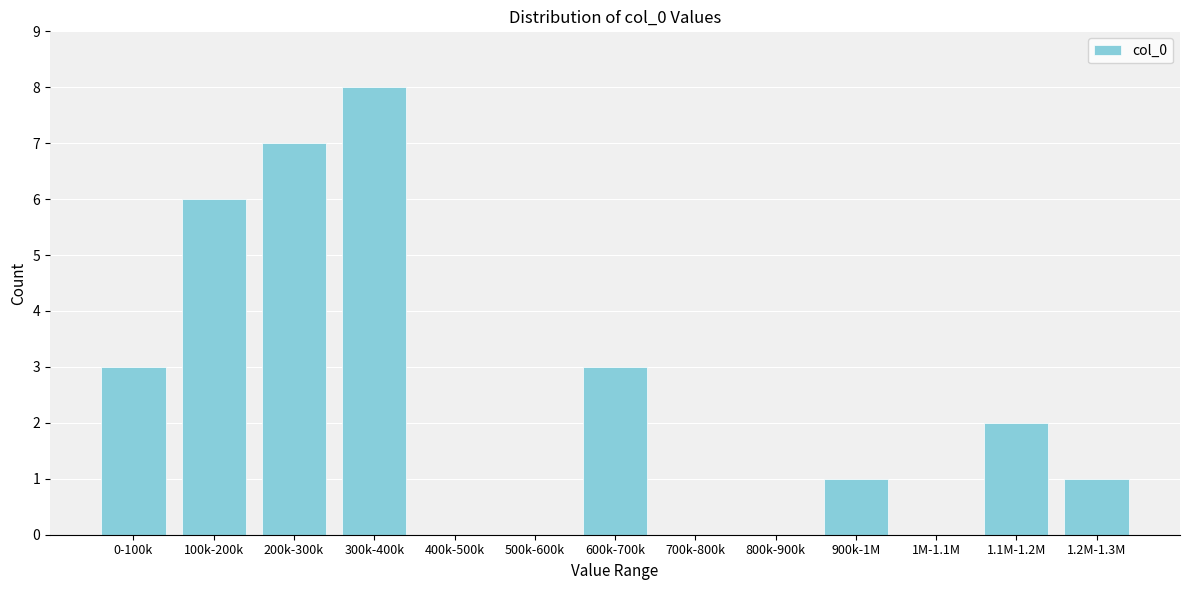

Reading left to right, what are all the values shown in this chart?

0-100k=3	100k-200k=6	200k-300k=7	300k-400k=8	400k-500k=0	500k-600k=0	600k-700k=3	700k-800k=0	800k-900k=0	900k-1M=1	1M-1.1M=0	1.1M-1.2M=2	1.2M-1.3M=1